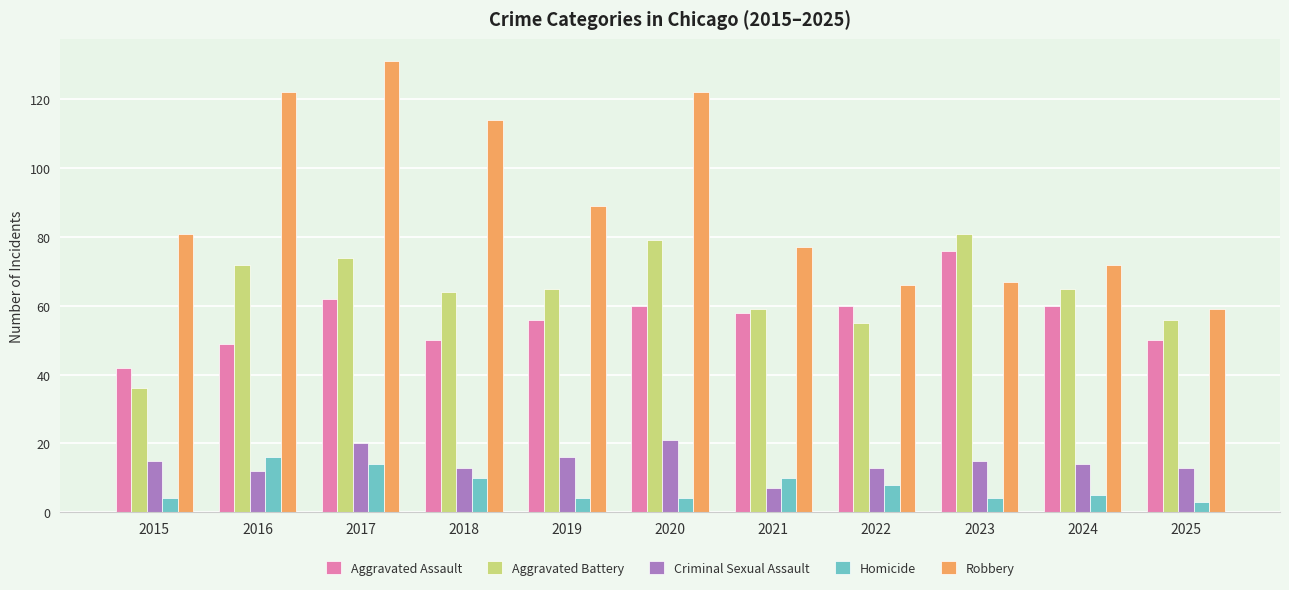

Reading left to right, extract all data points from this chart.

Aggravated Assault: 2015=42	2016=49	2017=62	2018=50	2019=56	2020=60	2021=58	2022=60	2023=76	2024=60	2025=50
Aggravated Battery: 2015=36	2016=72	2017=74	2018=64	2019=65	2020=79	2021=59	2022=55	2023=81	2024=65	2025=56
Criminal Sexual Assault: 2015=15	2016=12	2017=20	2018=13	2019=16	2020=21	2021=7	2022=13	2023=15	2024=14	2025=13
Homicide: 2015=4	2016=16	2017=14	2018=10	2019=4	2020=4	2021=10	2022=8	2023=4	2024=5	2025=3
Robbery: 2015=81	2016=122	2017=131	2018=114	2019=89	2020=122	2021=77	2022=66	2023=67	2024=72	2025=59